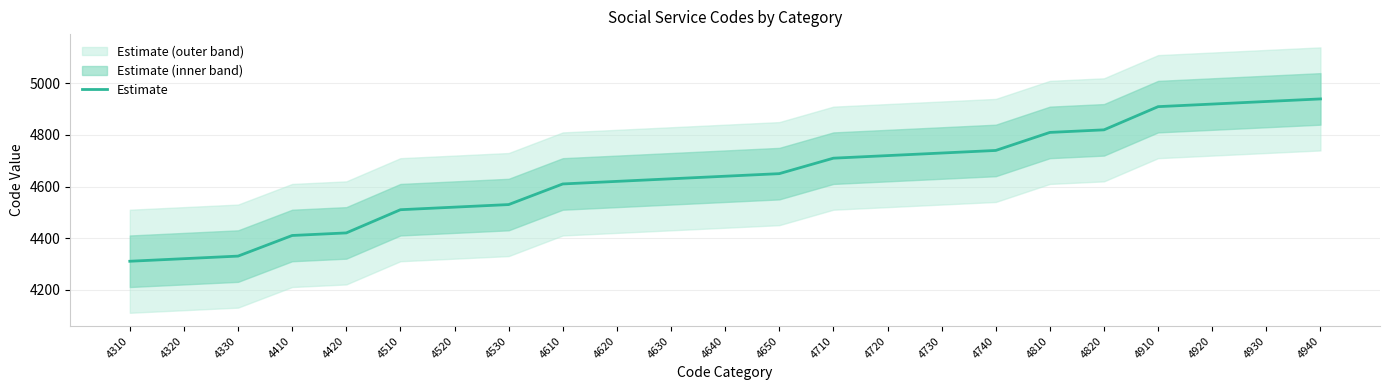

Approximately how many times larger is the value at 4620 compared to 4810?

1.0